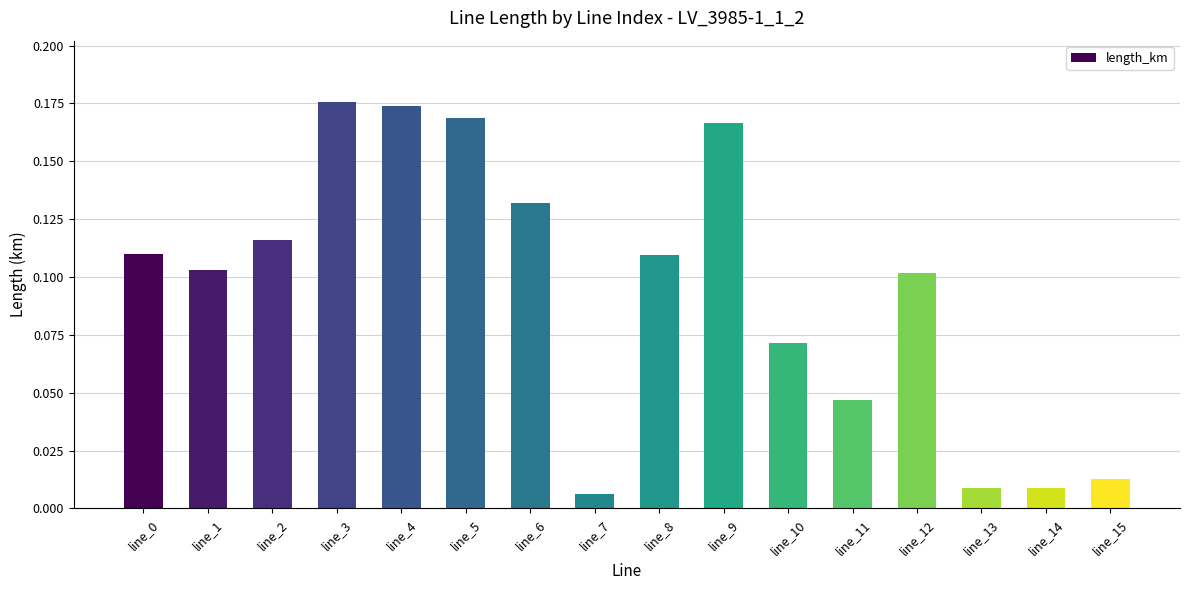

What is the sum of all values?

1.5